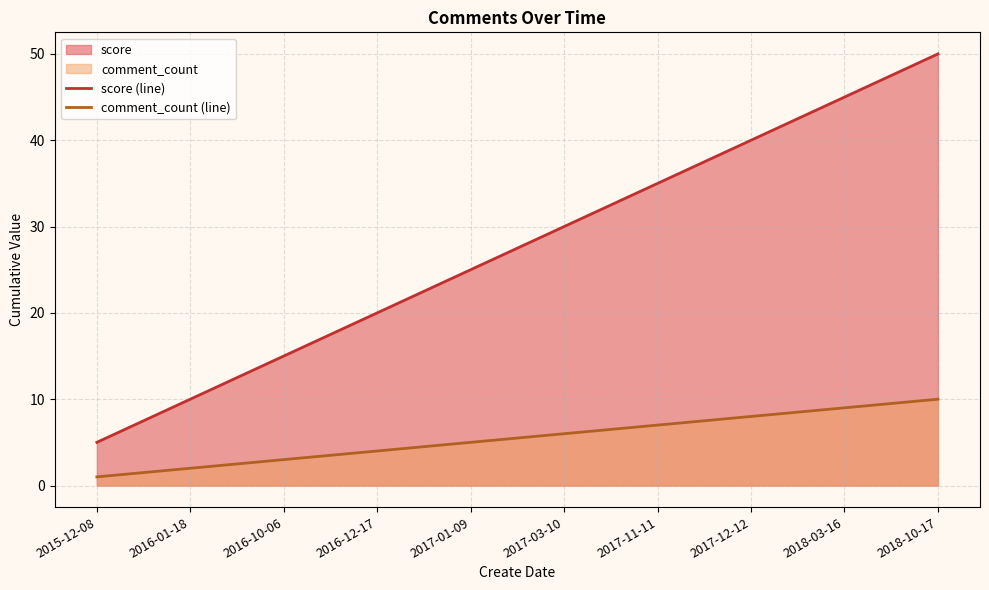

Is it true that comment_count (line) equals 4 at 2017-11-11?

False